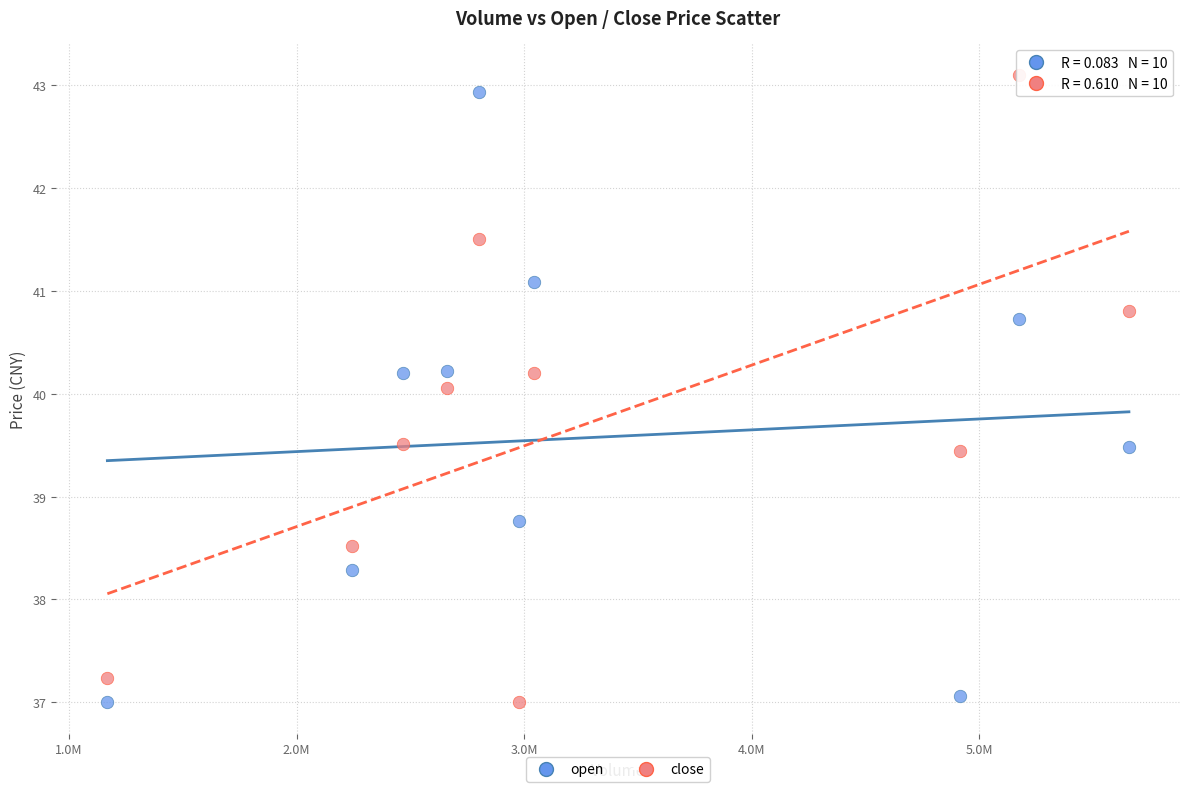

Across all data points, what is the range of X values (max minus min)?

4490725.0